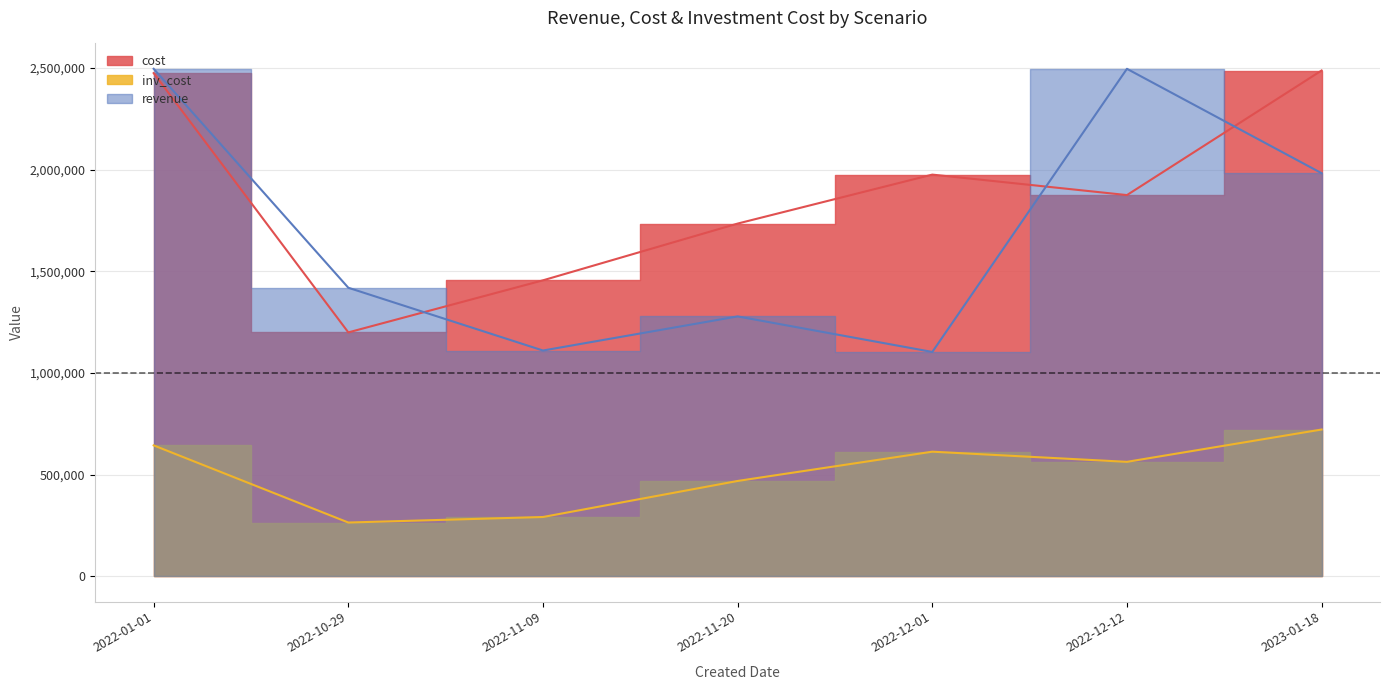

What is the minimum value shown in the chart?

263831